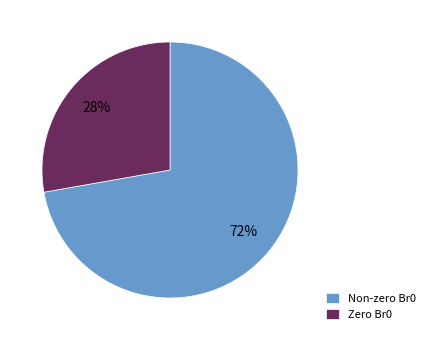

To the nearest percent, what is the average slice percentage?

50%